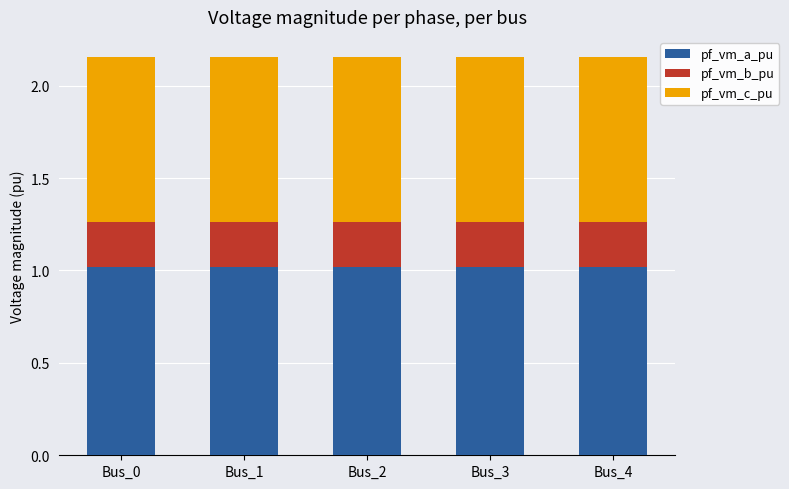

Is it true that pf_vm_a_pu equals 1.0 at Bus_0?

True